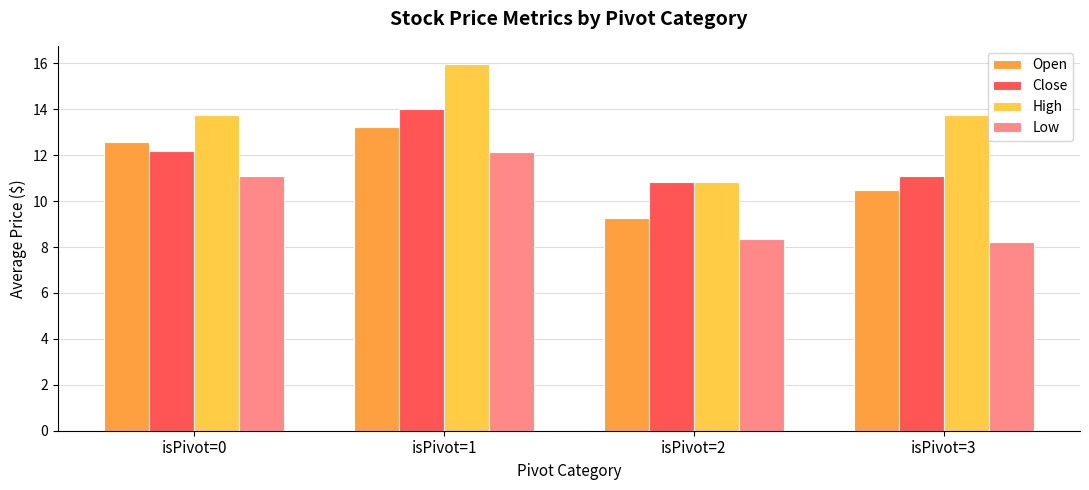

How many bars are there in total?

16